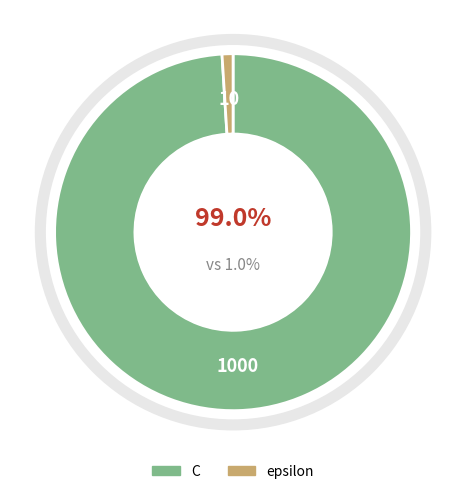

Which category accounts for the majority?

C